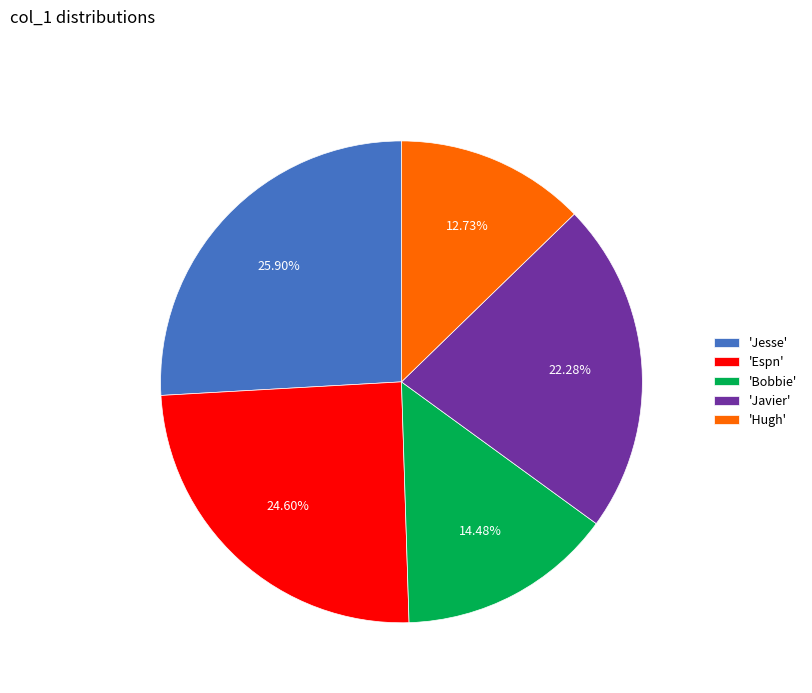

Count the number of slices in the pie.

5